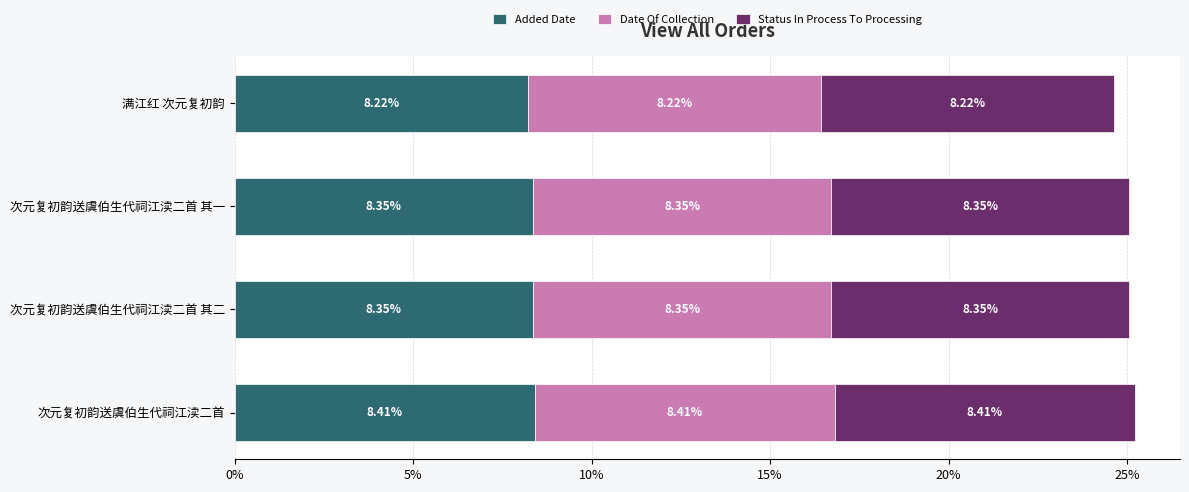

At which label does Added Date reach its minimum?

满江红 次元复初韵